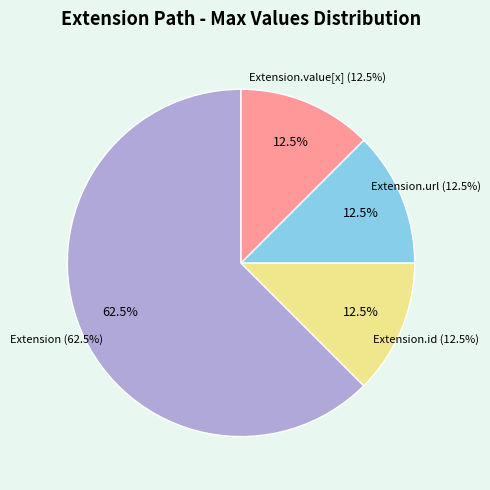

True or false: Extension accounts for 1% of the total.

False